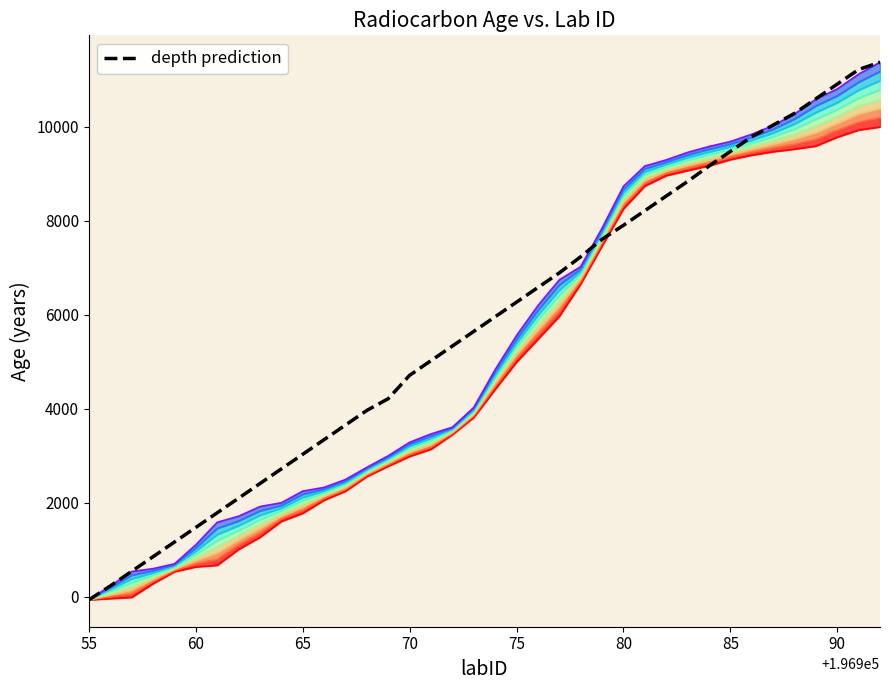

What is the difference between the second highest and second lowest values?

10980.0